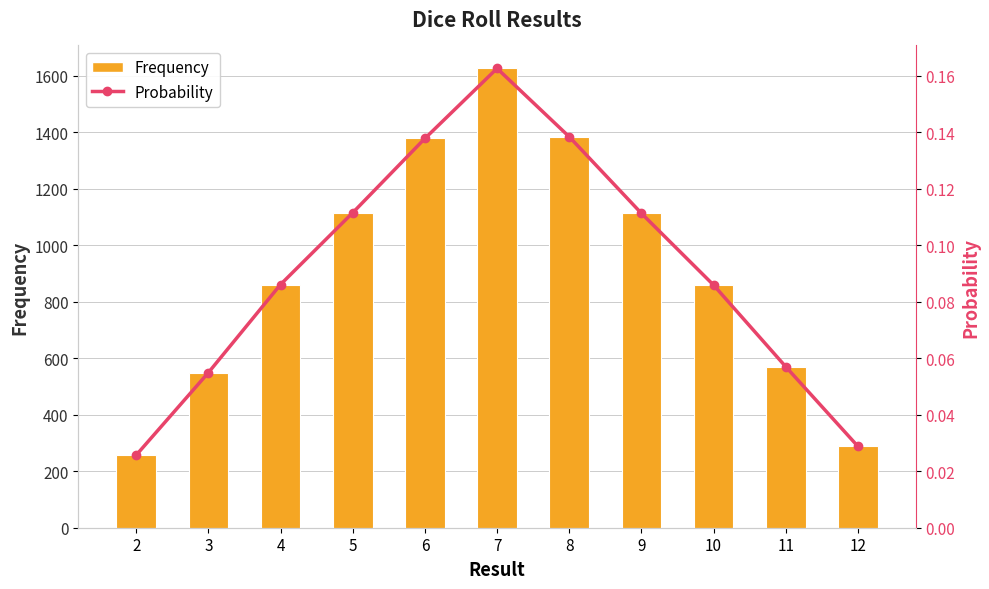

List the series in order of their overall mean, lowest first.

Probability, Frequency